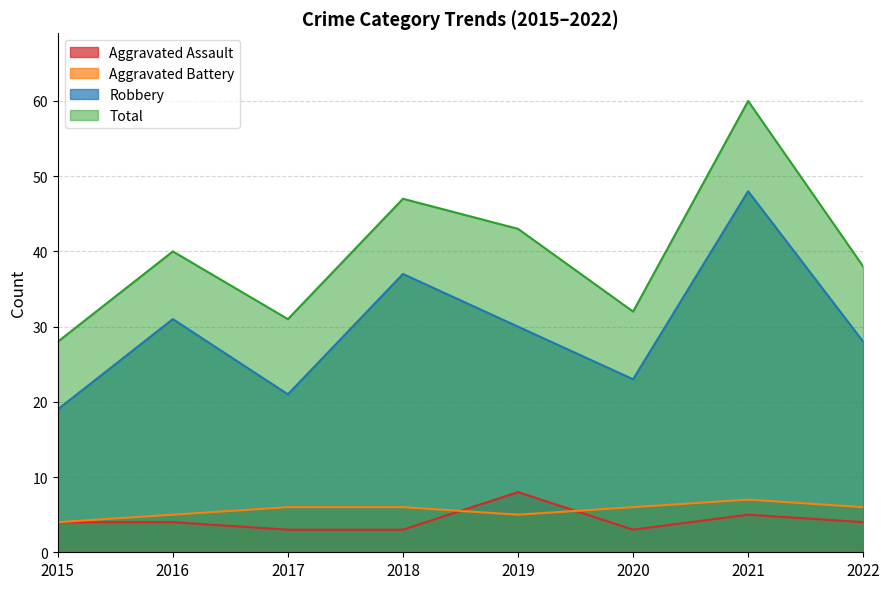

What is the approximate value of Robbery at 2020, to the nearest 5?

25